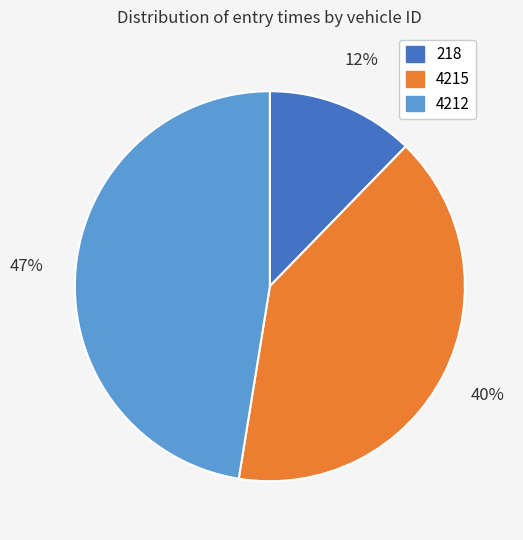

To the nearest percent, what portion does 218 represent?

12%